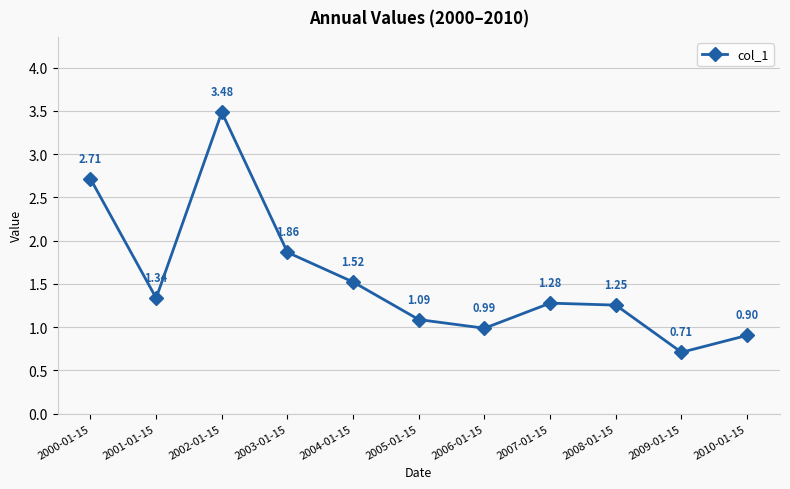

List the labels in order of value, smallest first.

2009-01-15, 2010-01-15, 2006-01-15, 2005-01-15, 2008-01-15, 2007-01-15, 2001-01-15, 2004-01-15, 2003-01-15, 2000-01-15, 2002-01-15